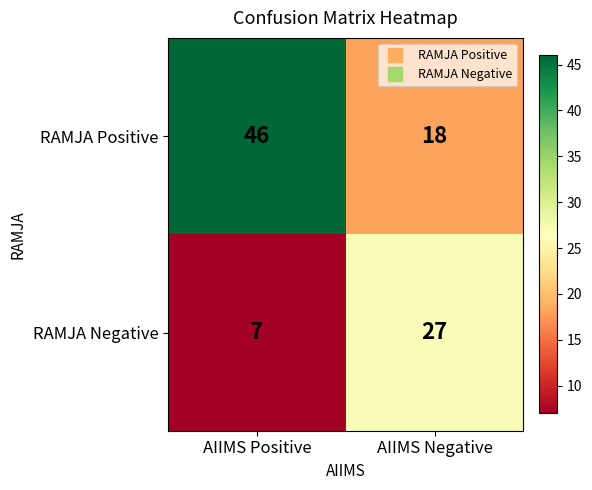

Which series has the widest spread of values?

RAMJA Positive